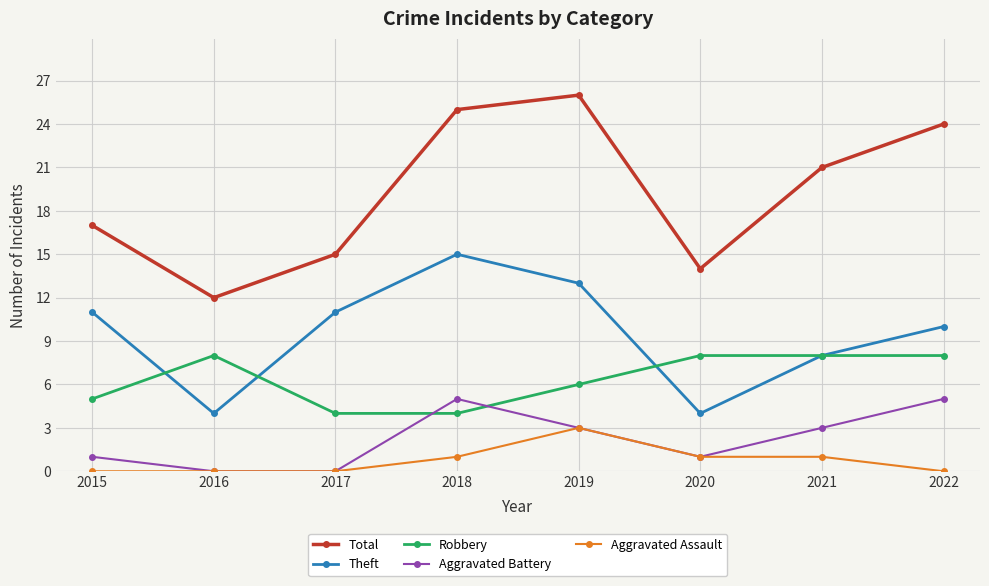

Which series has the widest spread of values?

Total